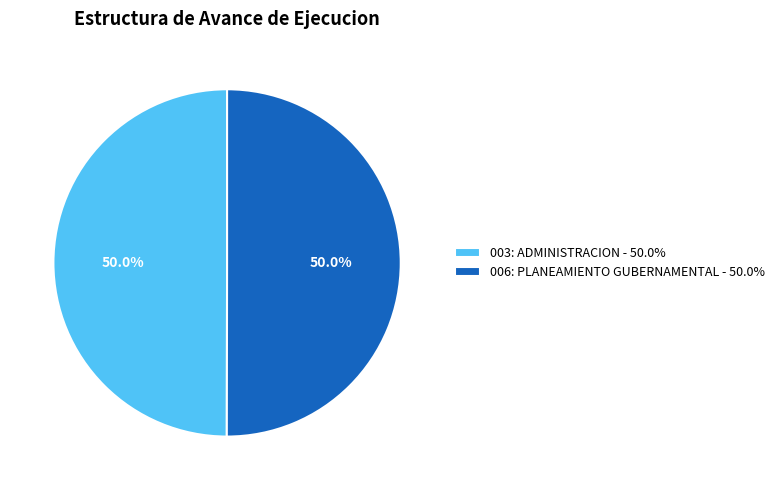

How many segments does this pie chart have?

2